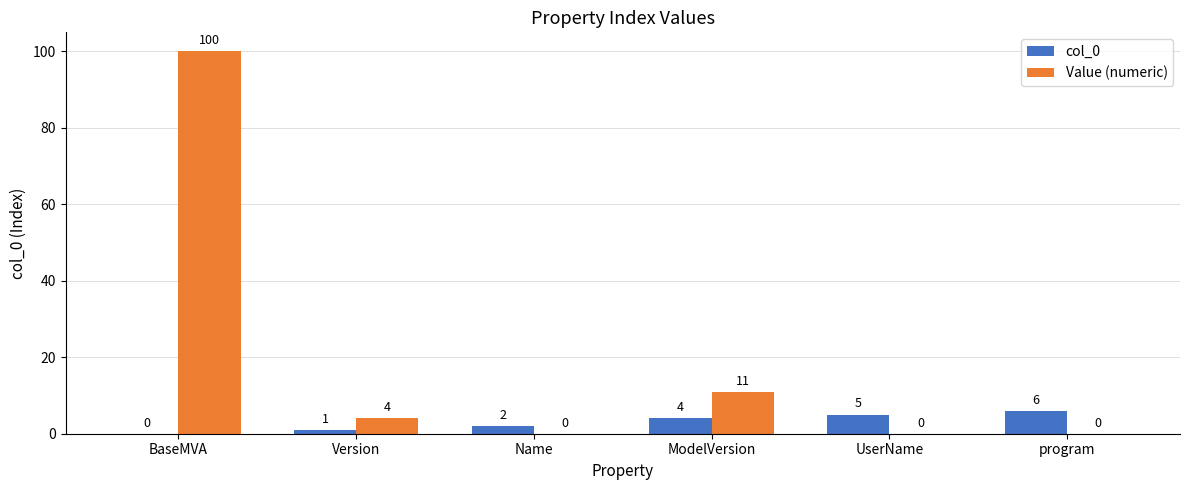

Between Name and UserName, which series saw the biggest shift?

col_0